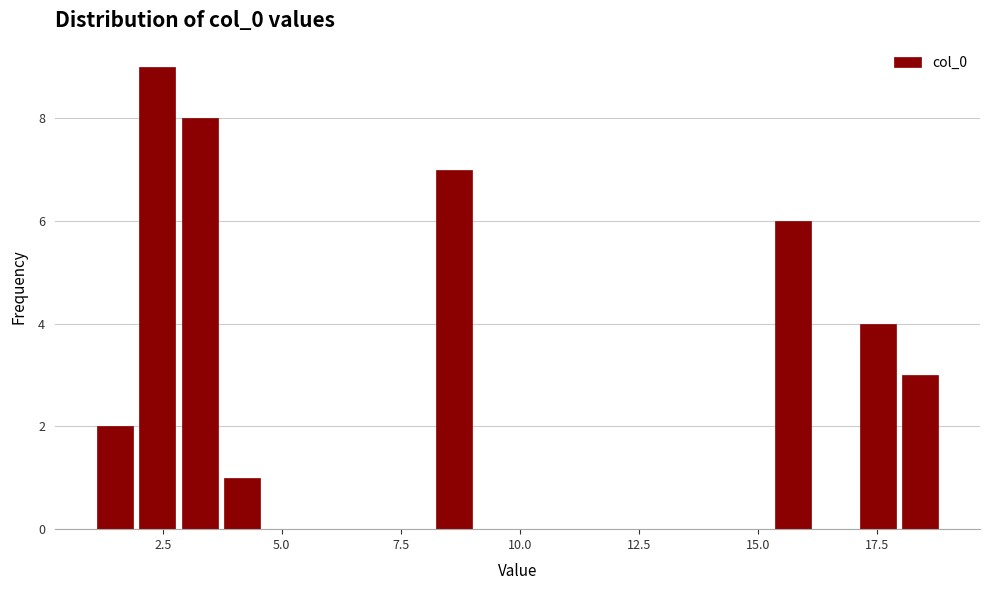

Around what value on the x-axis is the tallest bar? Give the approximate position of its centre, as read against the axis.

2.5